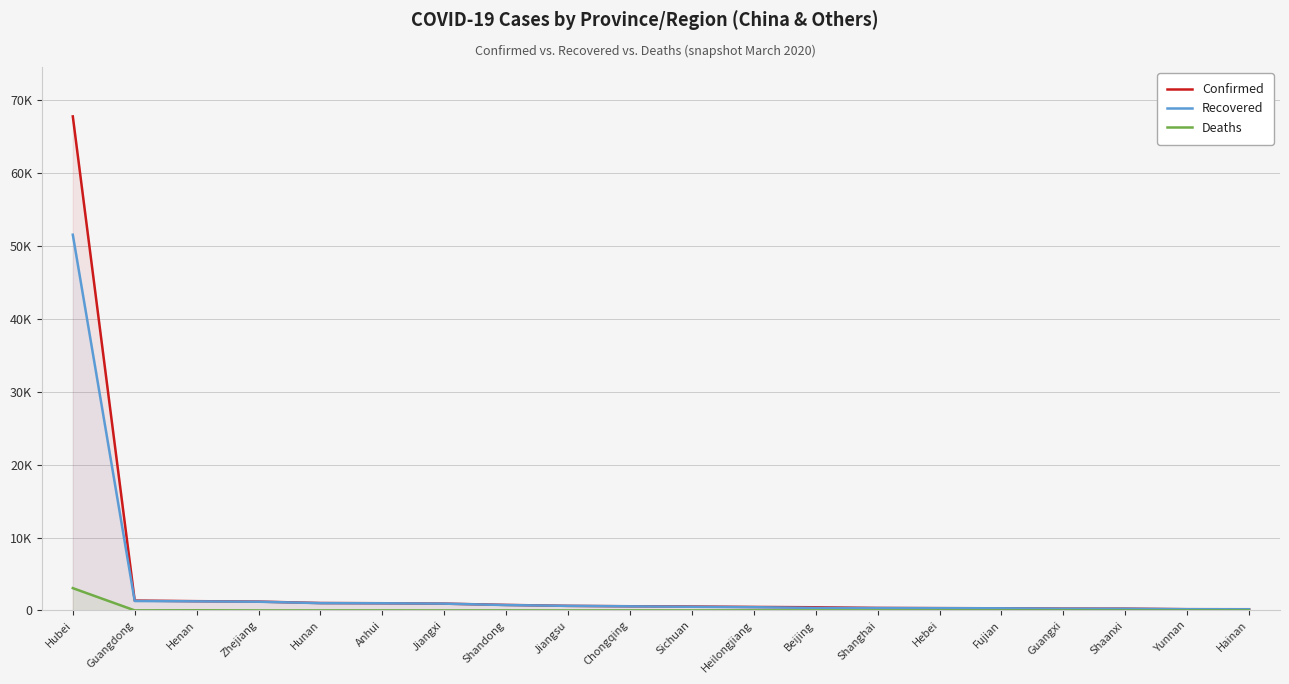

What are all the series names shown in the legend?

Confirmed, Recovered, Deaths